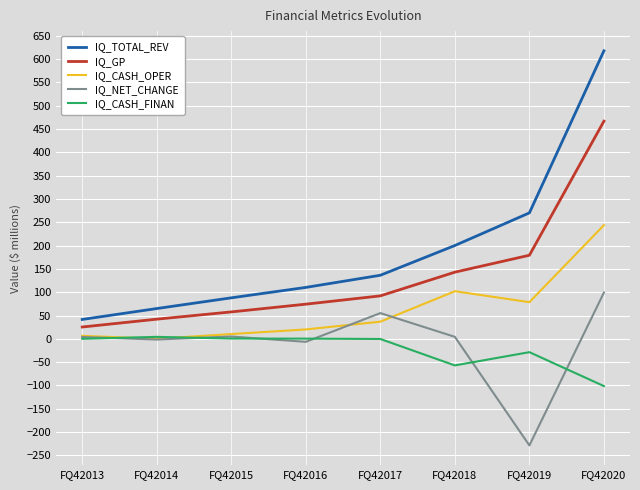

What are all the series names shown in the legend?

IQ_TOTAL_REV, IQ_GP, IQ_CASH_OPER, IQ_NET_CHANGE, IQ_CASH_FINAN